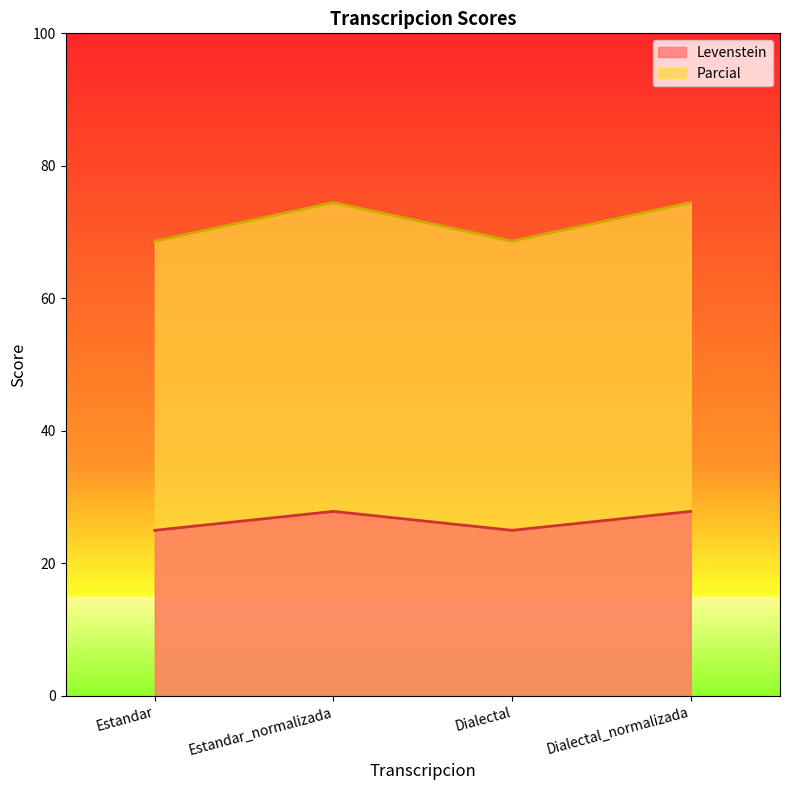

Rank the series by their maximum value, from lowest to highest.

Levenstein, Parcial